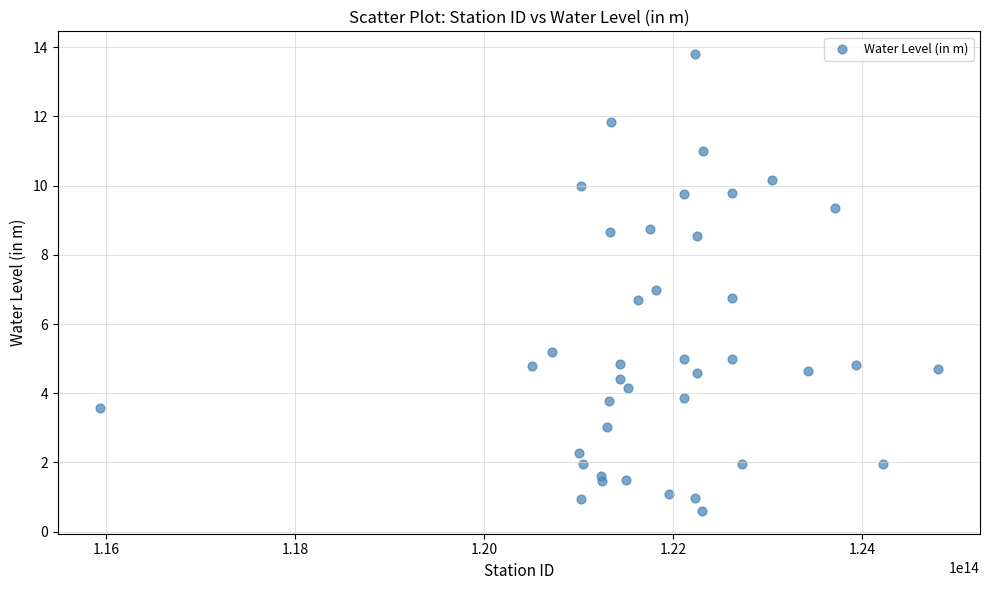

What is the range of X values (max minus min)?

8868999528400.0